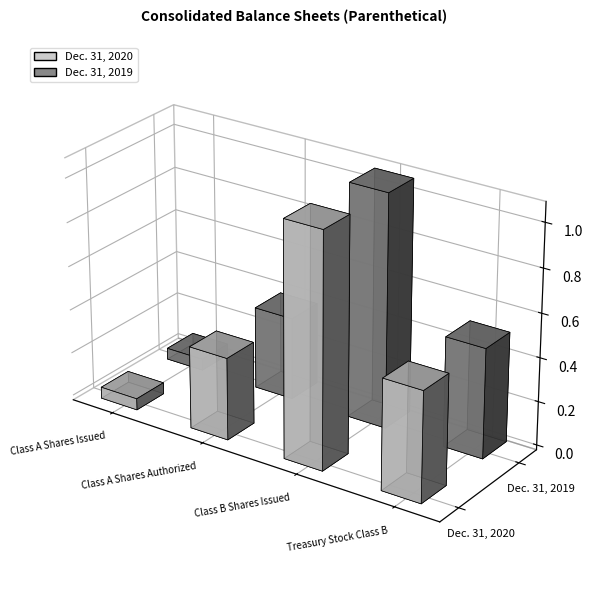

Which label corresponds to the smallest value in the chart?

Class A Shares Issued